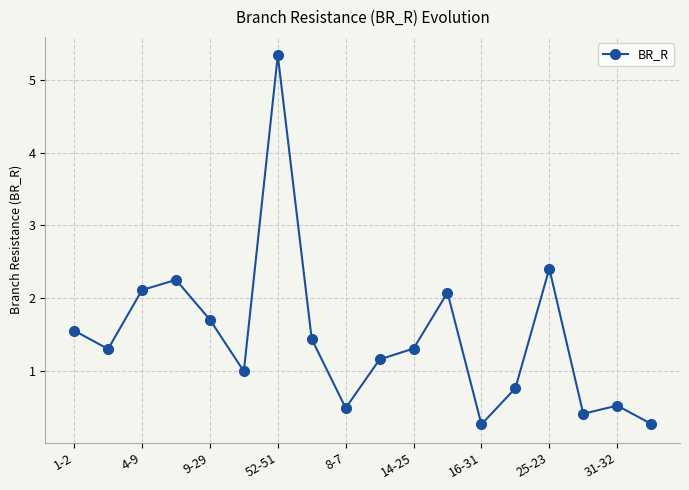

What is the maximum value shown in the chart?

5.3